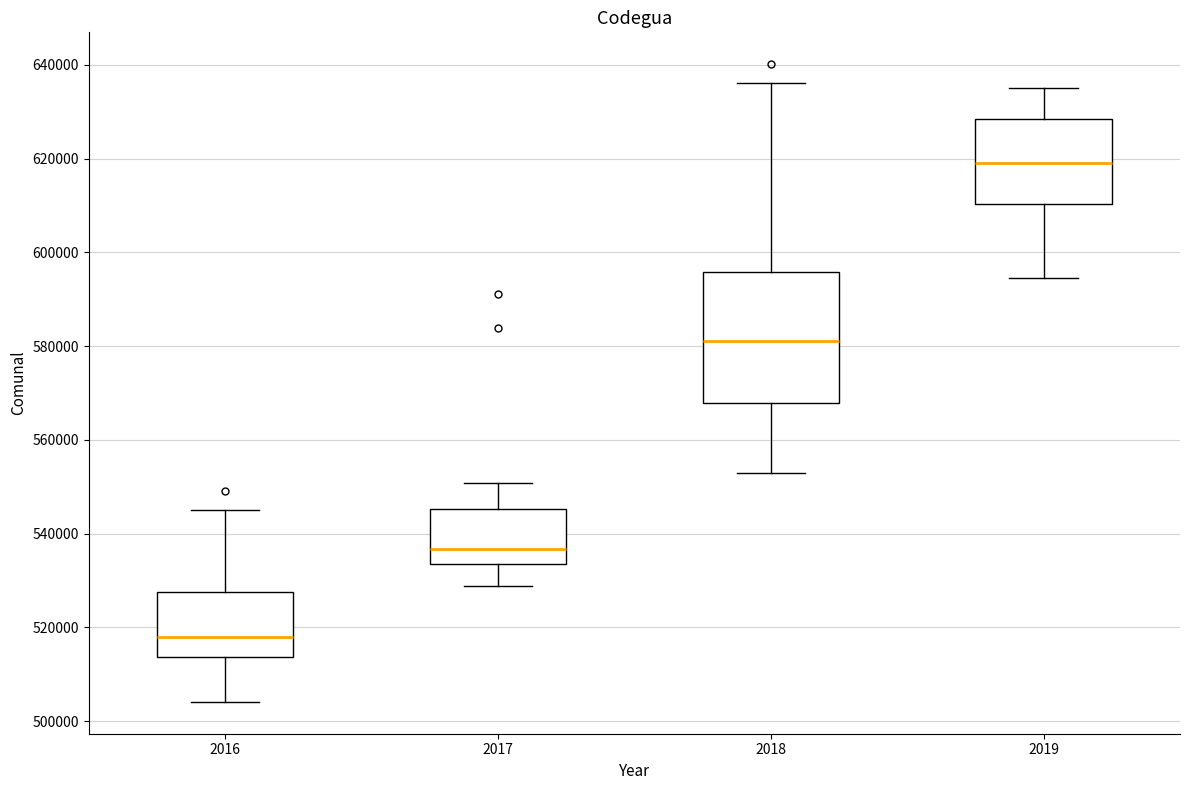

Which box has the highest median line?

2019